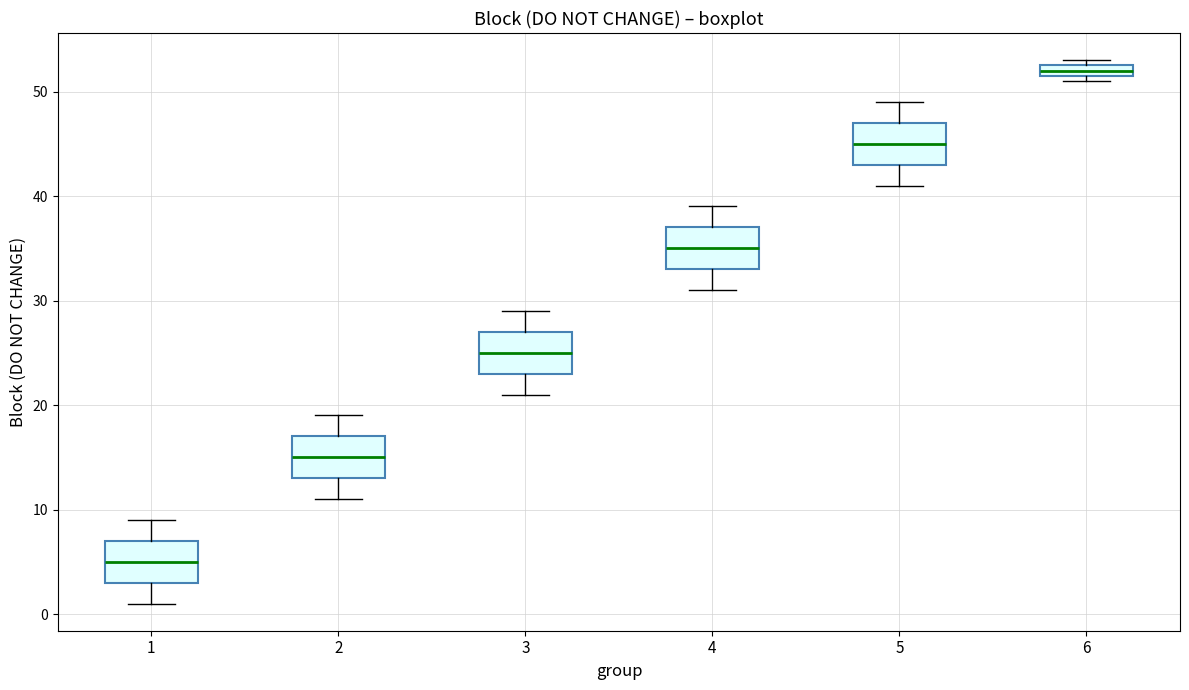

Which box's median line is the highest?

6